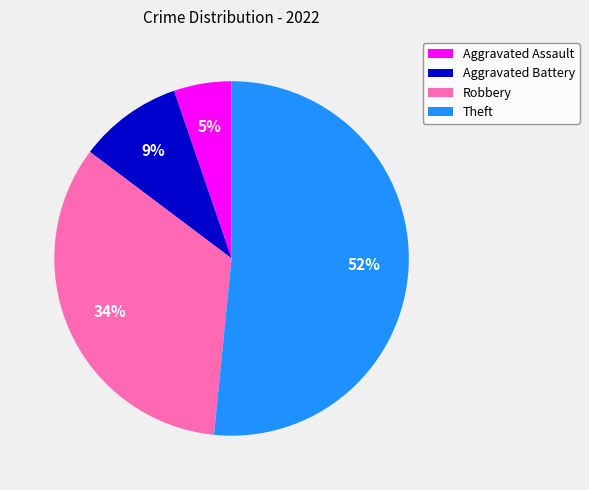

Rank the categories by value from highest to lowest.

Theft, Robbery, Aggravated Battery, Aggravated Assault